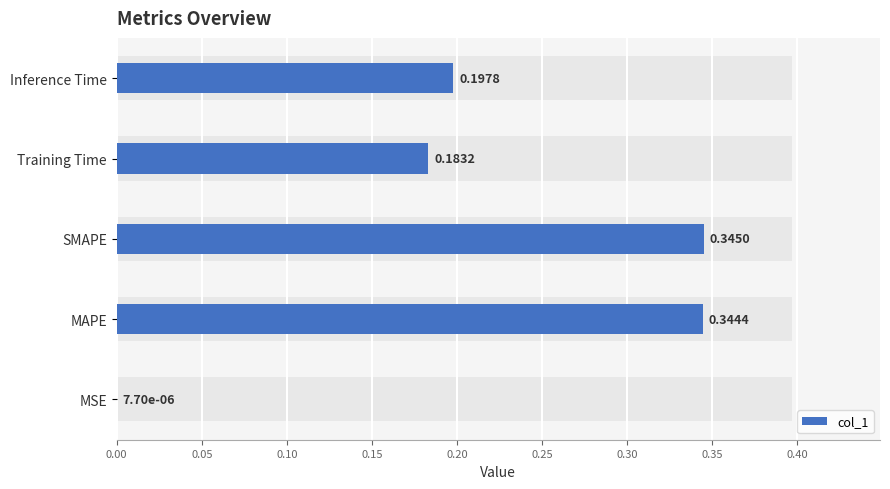

Reading left to right, list all the values displayed in this chart.

0.0	0.3	0.3	0.2	0.2